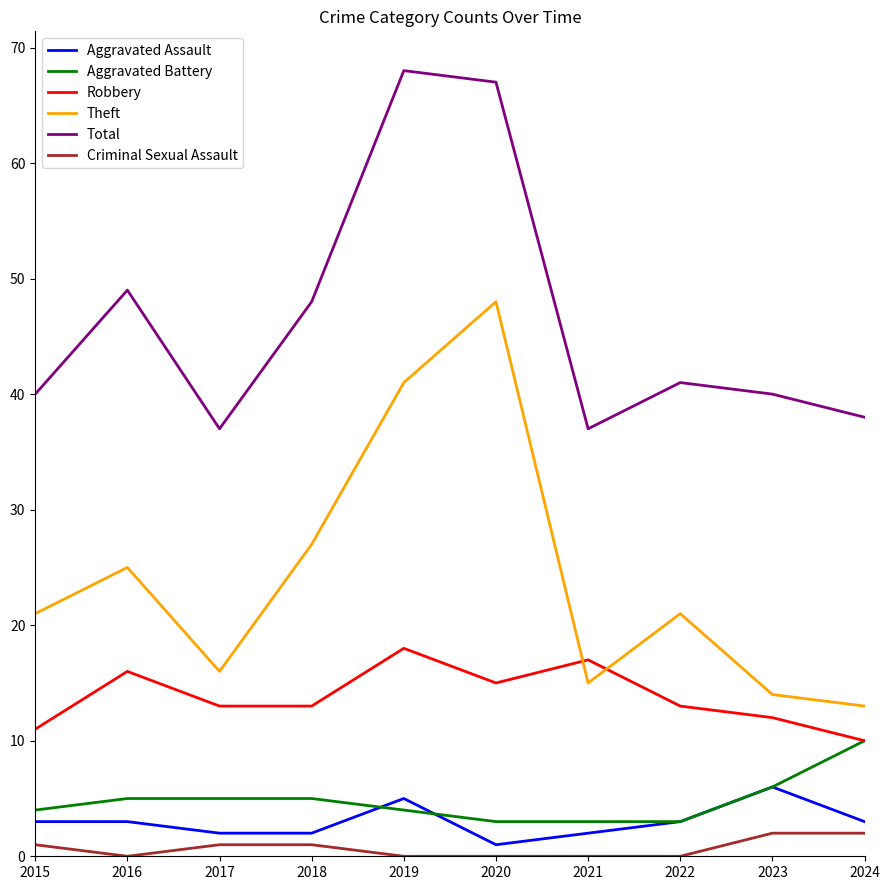

Between 2017 and 2020, which series saw the biggest shift?

Theft